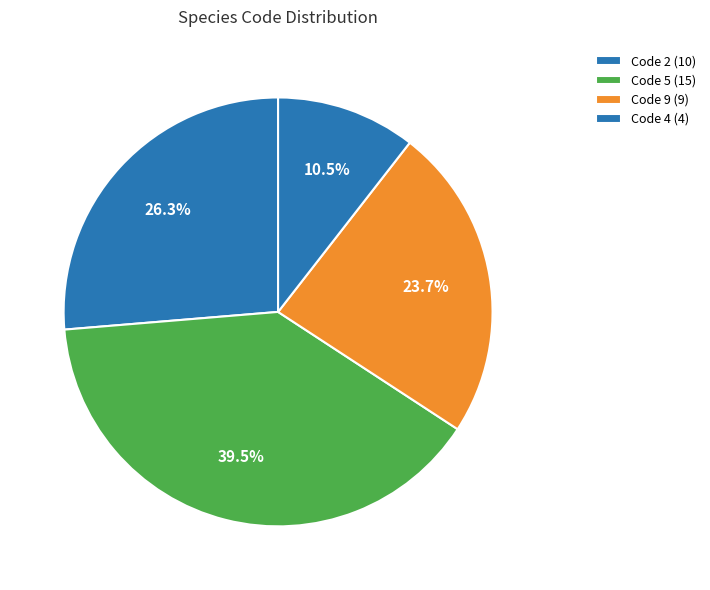

How many slices are in this pie chart?

4